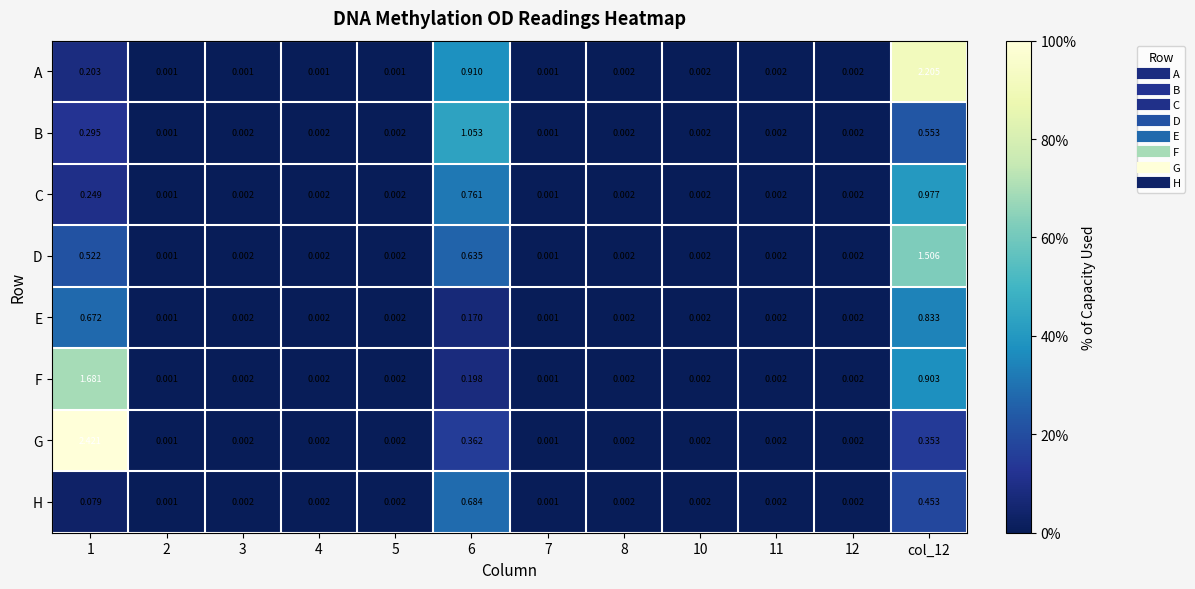

Which series has the widest spread of values?

G